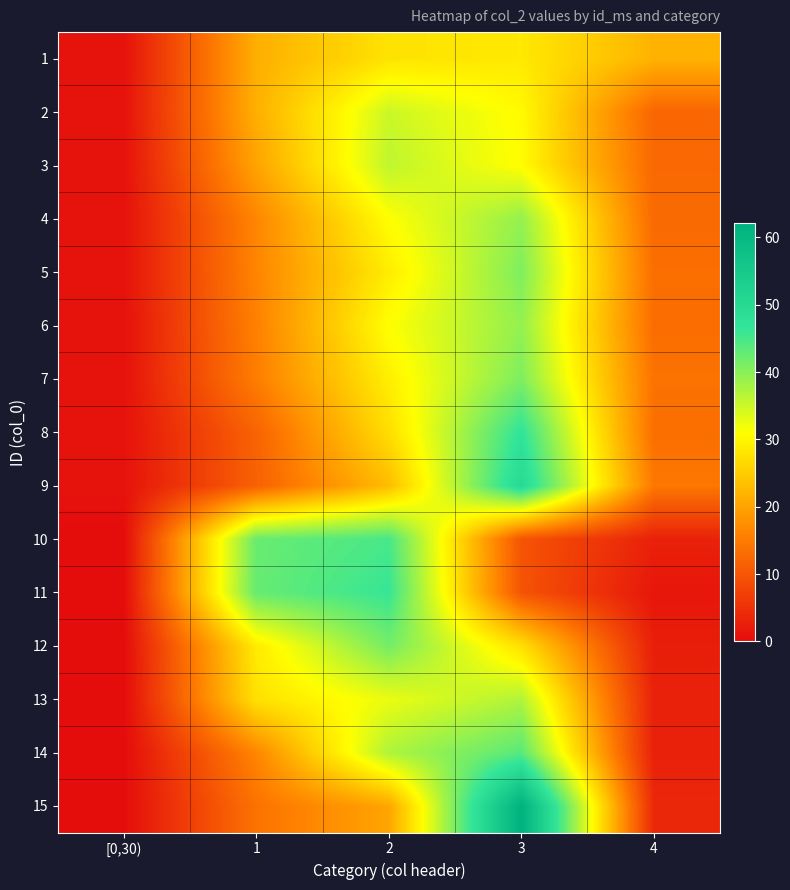

How many data points in 9 are above 14?

3